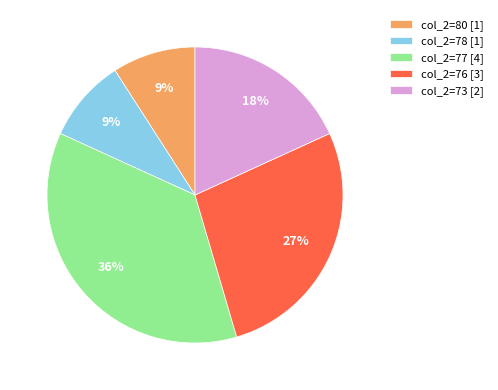

To the nearest percent, what portion does col_2=80 [1] represent?

9%